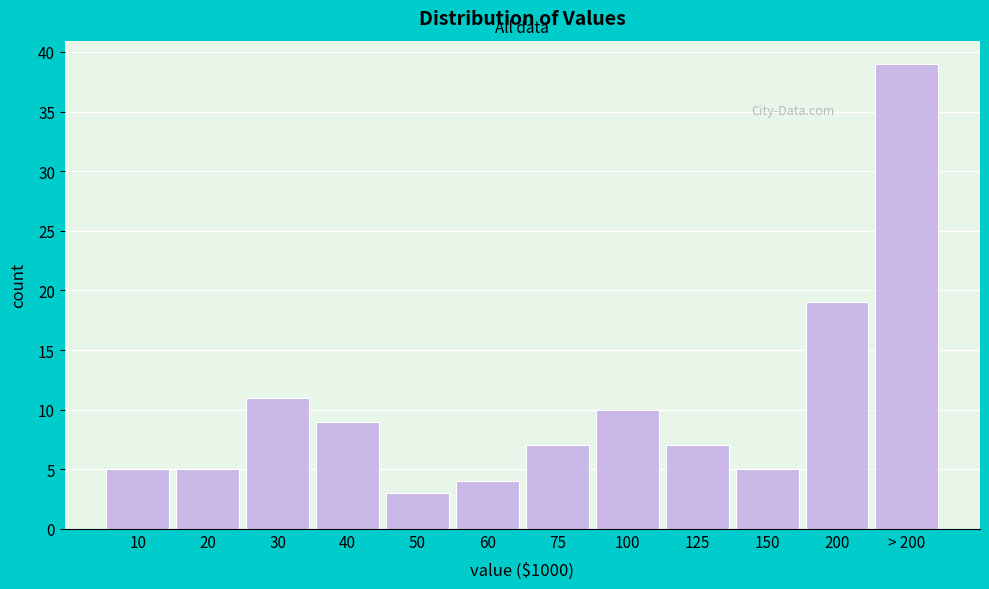

Reading left to right, transcribe all the data shown in this chart.

5	5	11	9	3	4	7	10	7	5	19	39